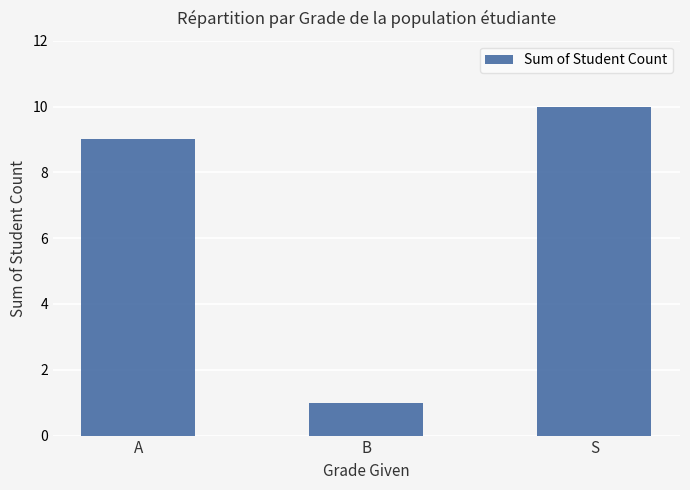

What position from the left is B?

2